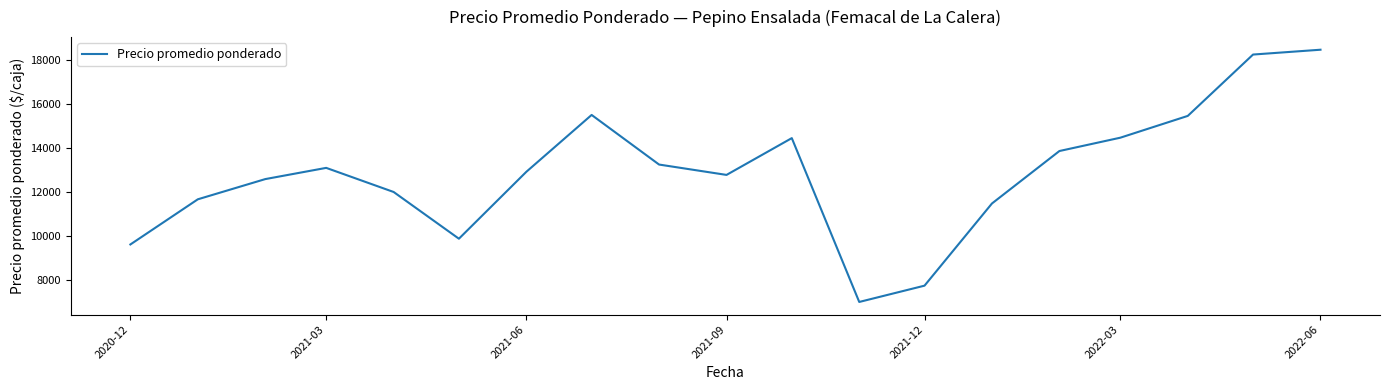

What is the difference between the maximum and minimum values?

11494.5